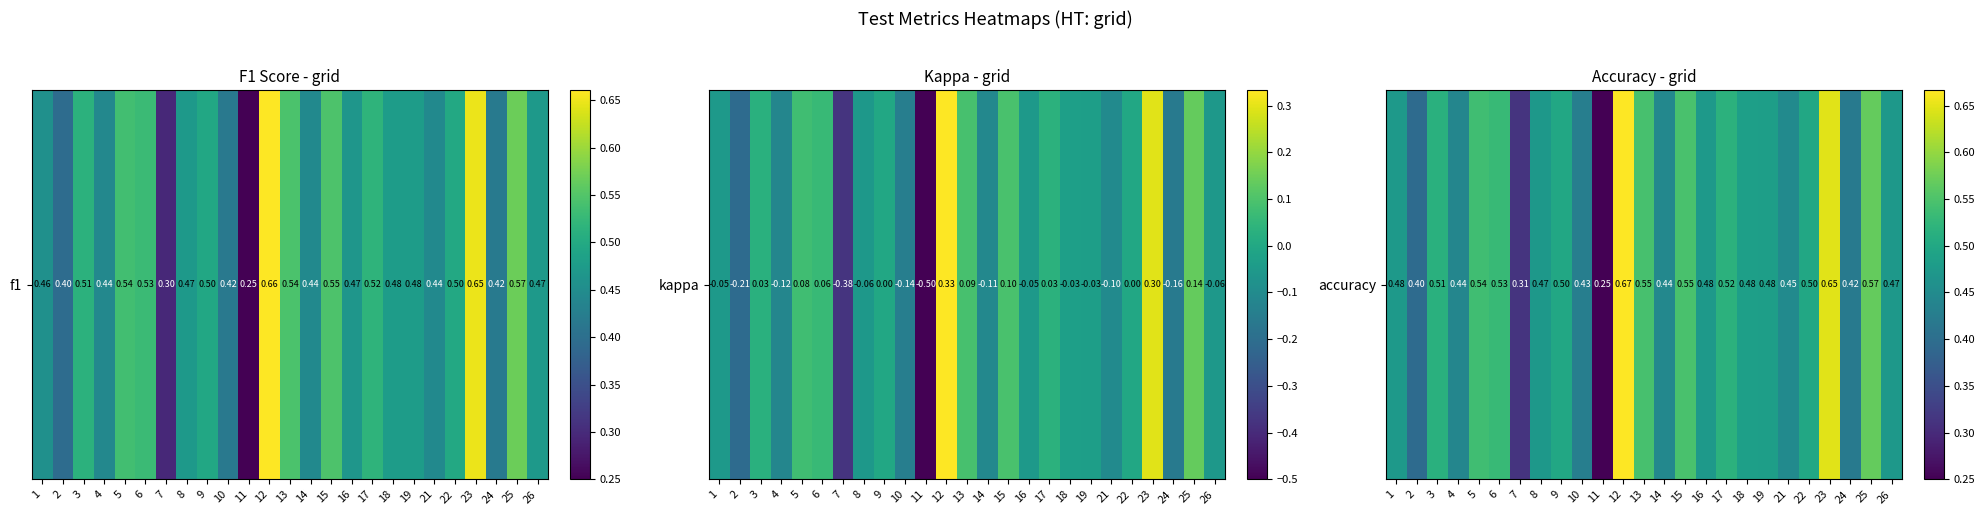

Which category has the highest value across all series?

12